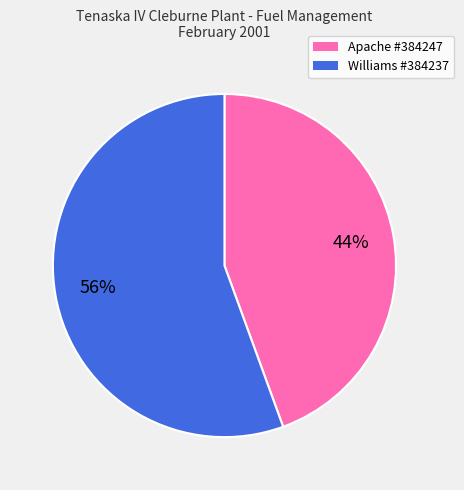

To the nearest percent, what is the average slice percentage?

50%